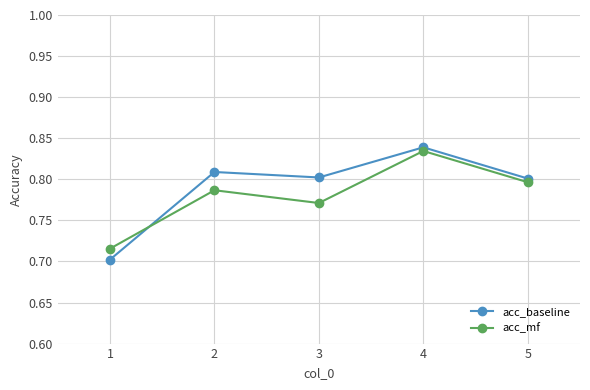

The value of acc_baseline at 1 is 0.7. True or false?

True